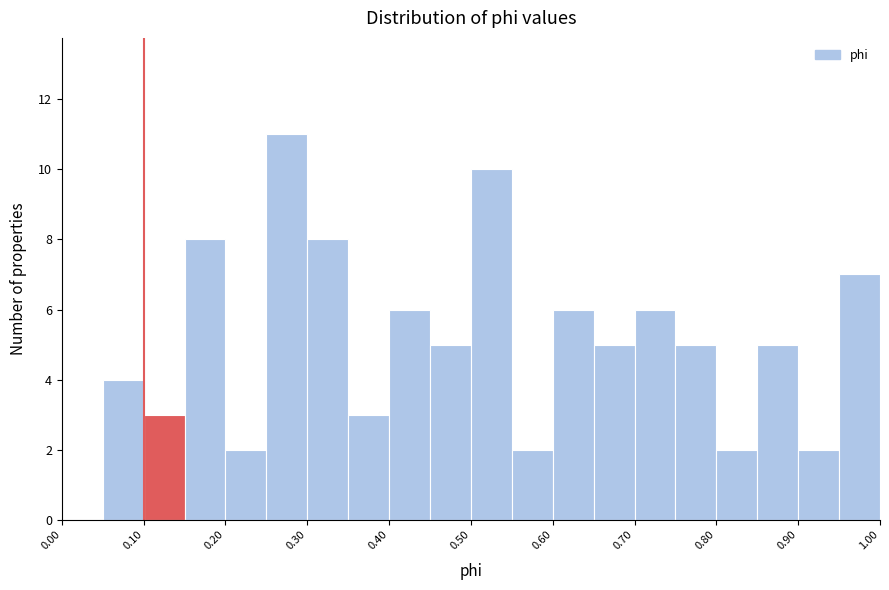

Over which range of the x-axis is the bar tallest?

0.25 to 0.30